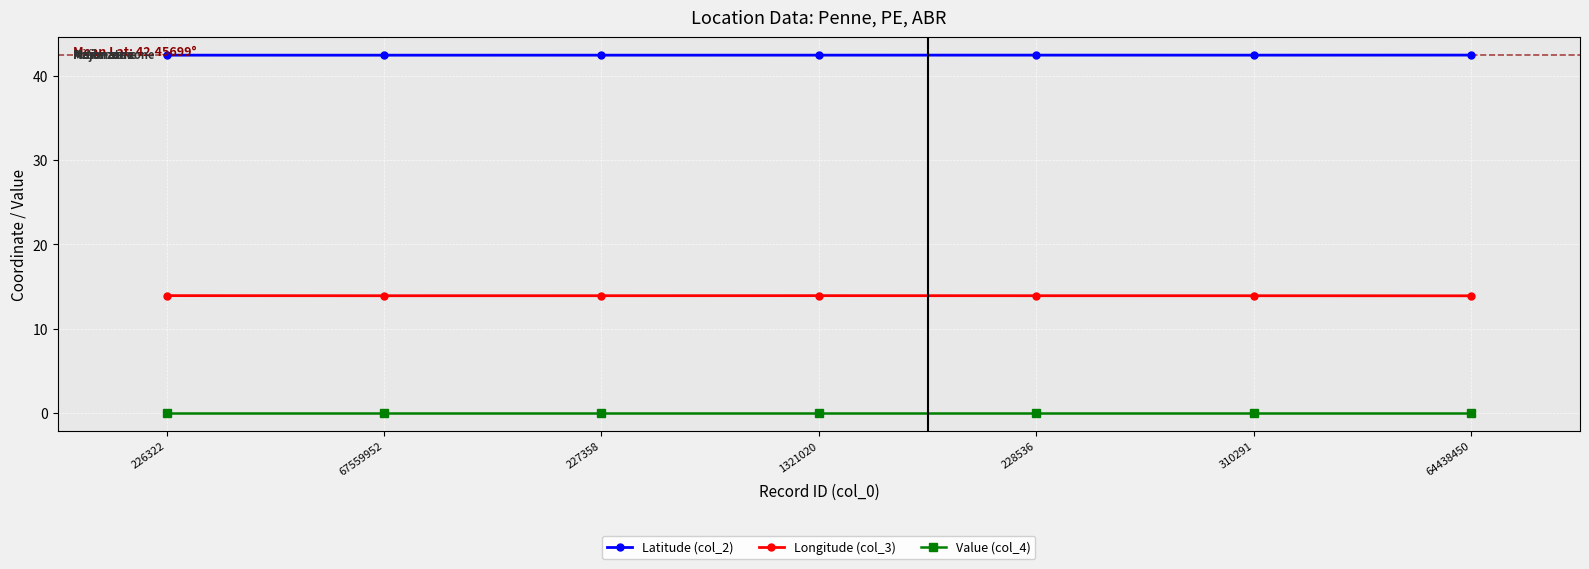

What is the maximum value shown in the chart?

42.5